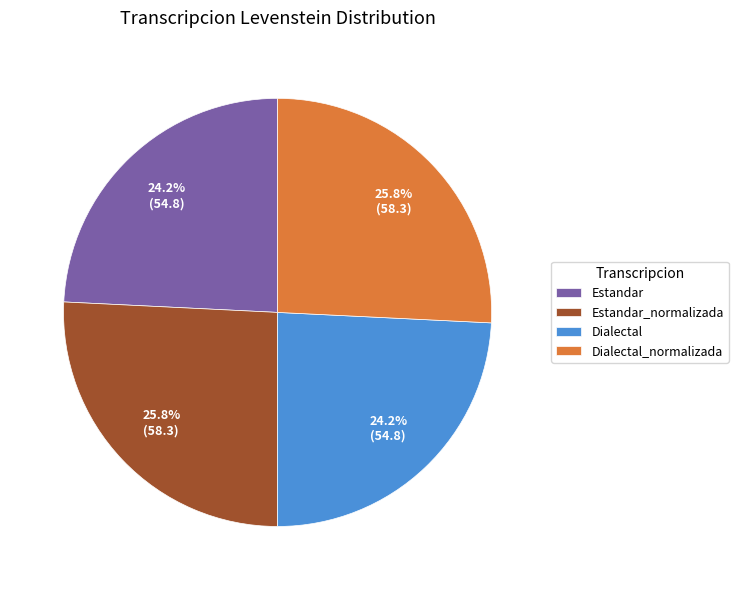

What percentage is NOT represented by Estandar?

75.8%